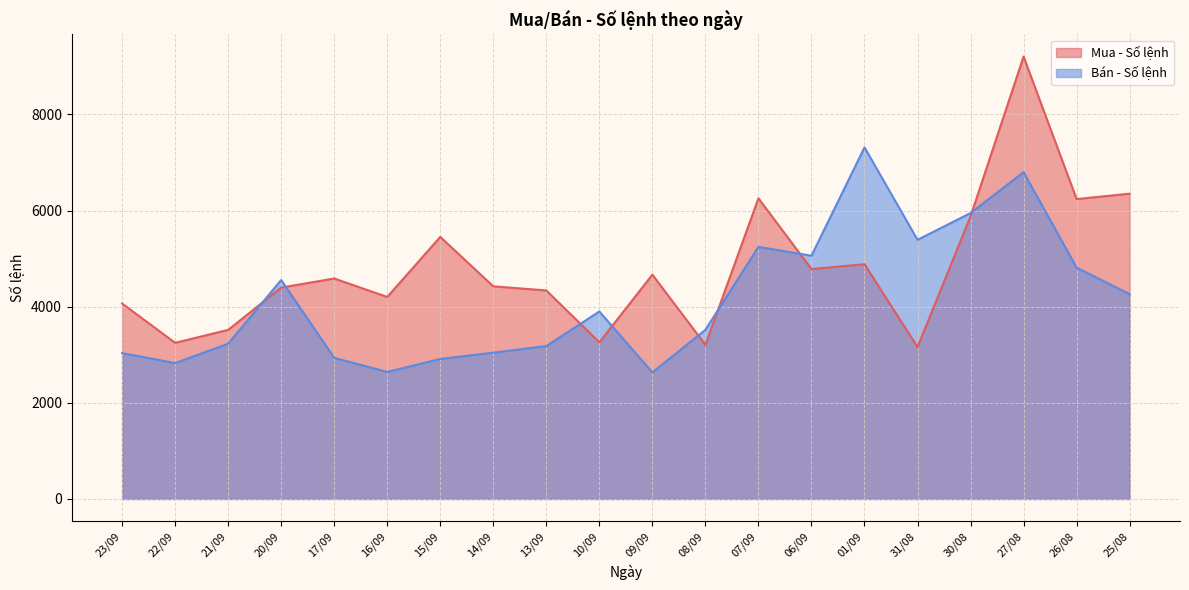

True or false: Bán - Số lệnh and Mua - Số lệnh intersect in this chart.

True